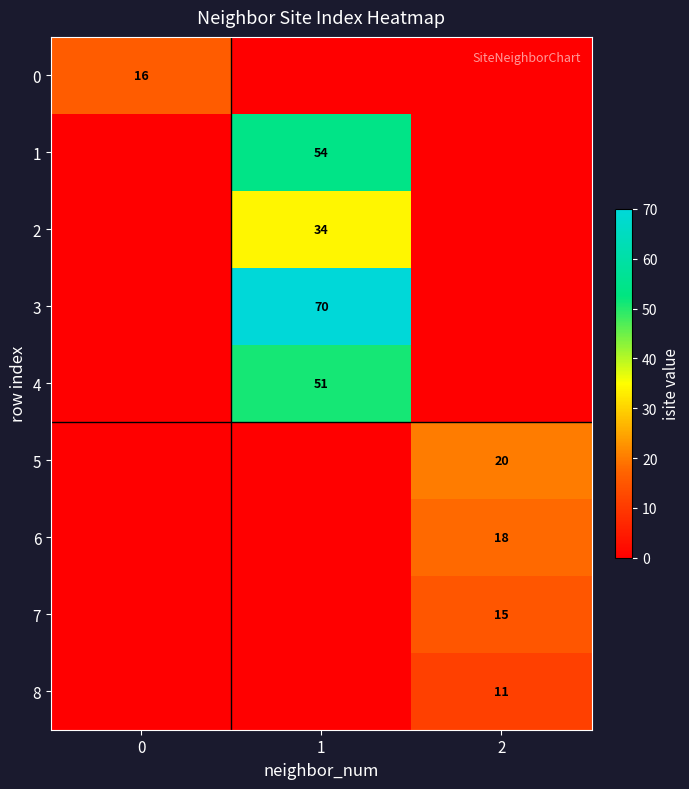

The 6 series shows 18 at 2. True or false?

True